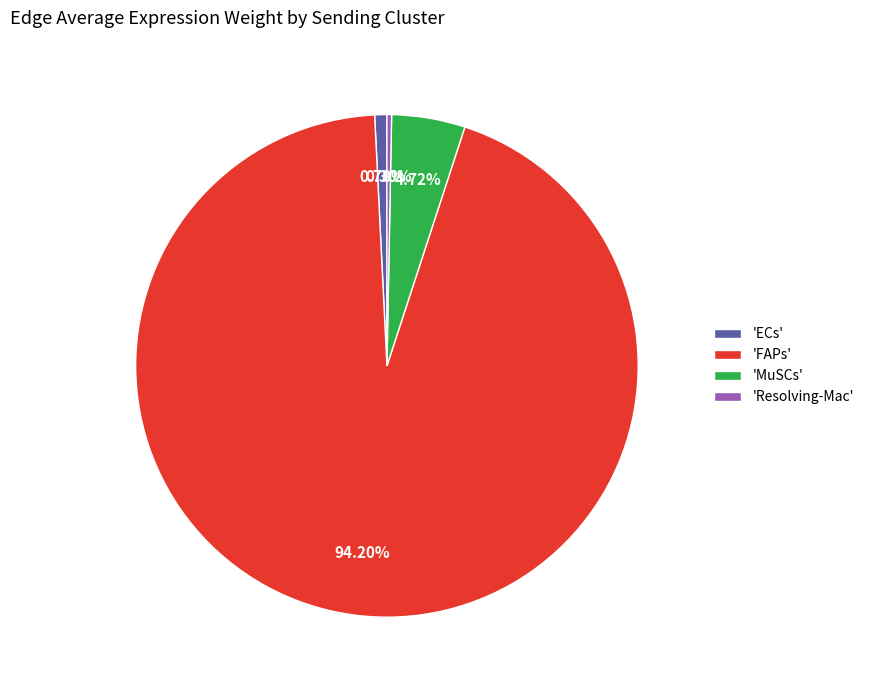

To the nearest percent, what is the average slice percentage?

25%